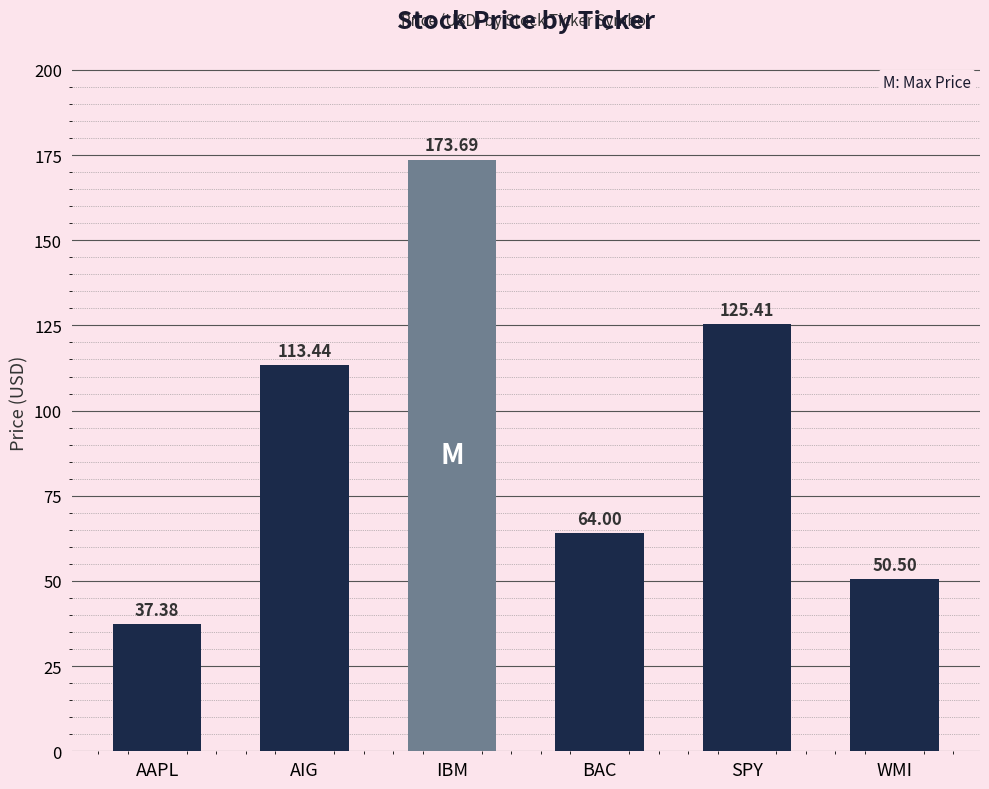

What is the sum of the values at BAC and SPY?

189.4